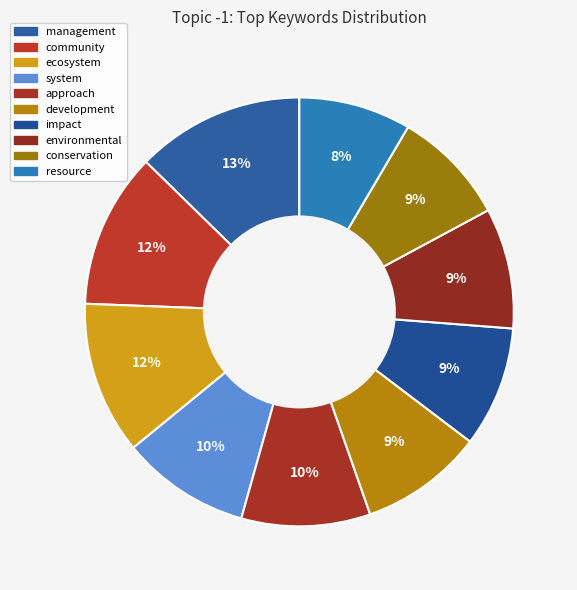

What percentage is the community slice, to the nearest percent?

12%